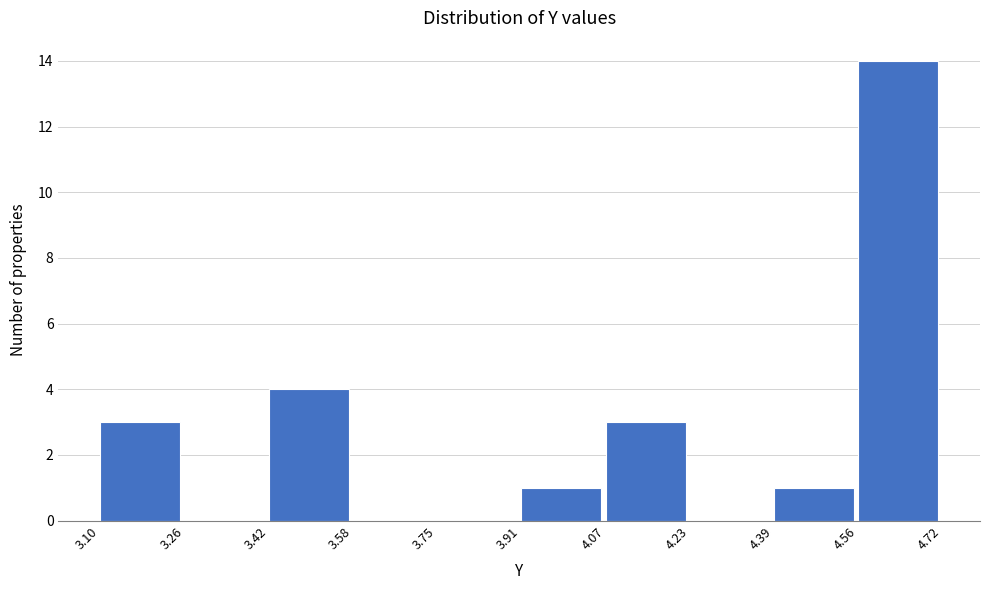

What is the height of the bar covering 3.91 to 4.07 on the x-axis? The values are not printed on the chart, so give them approximately, as read against the axis.

1